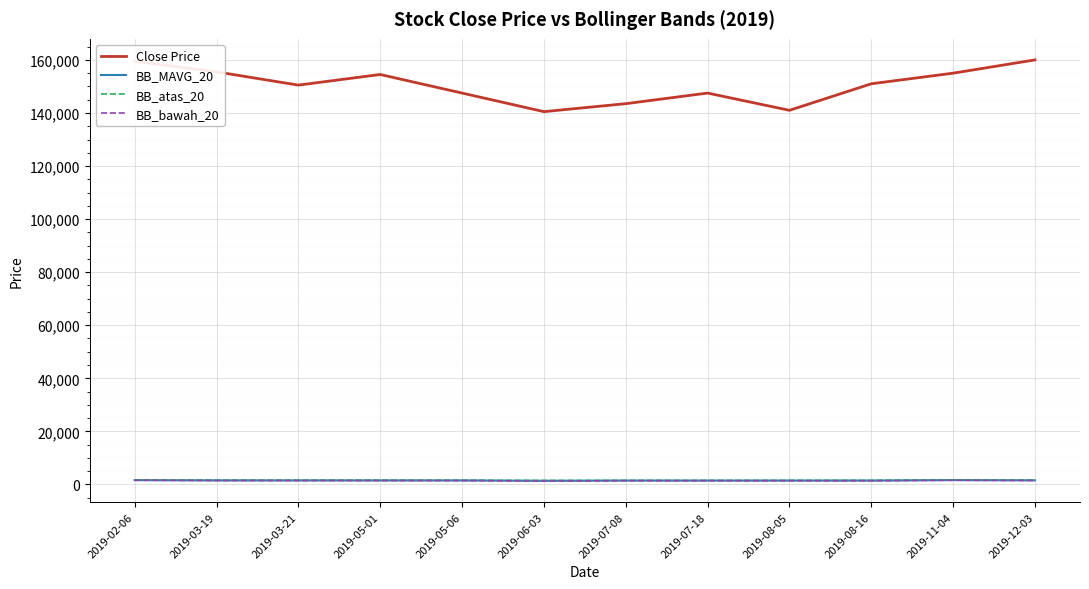

Between 2019-06-03 and 2019-07-18, which series saw the biggest shift?

Close Price